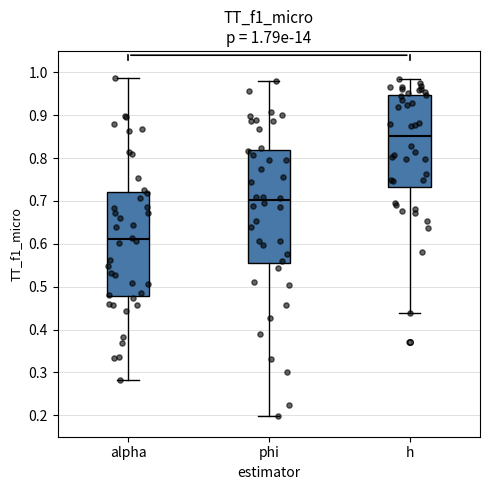

Which box is the tallest, from its lower edge to its upper edge?

phi